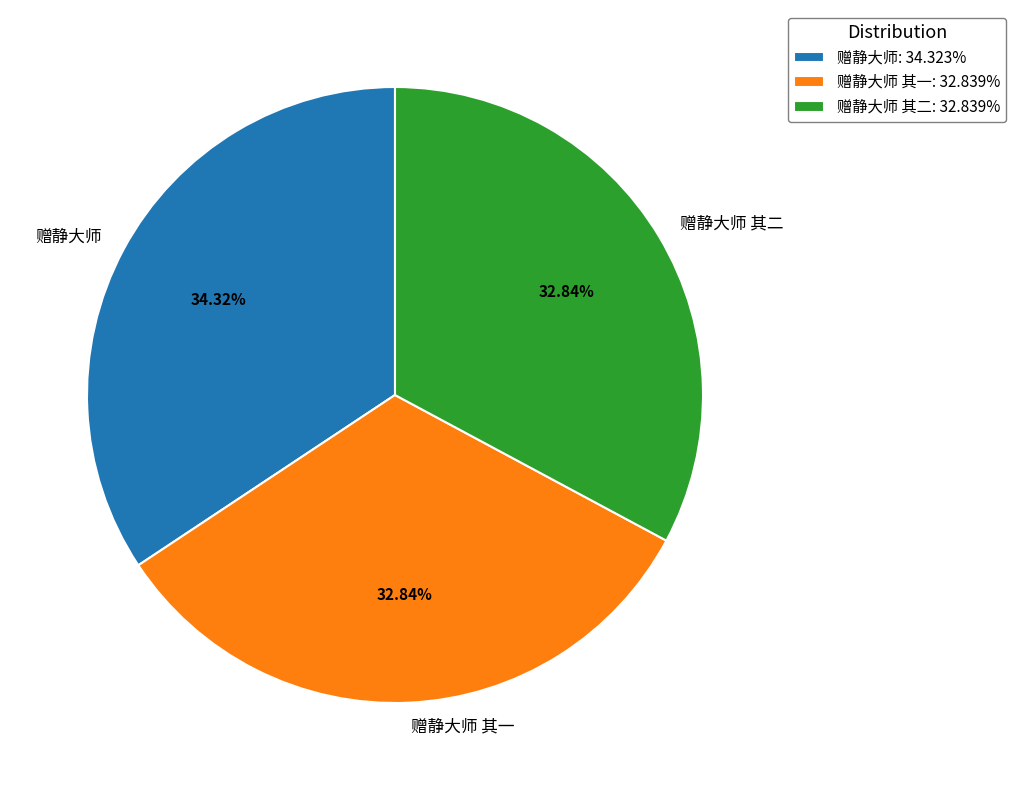

Does any single category account for the majority?

No